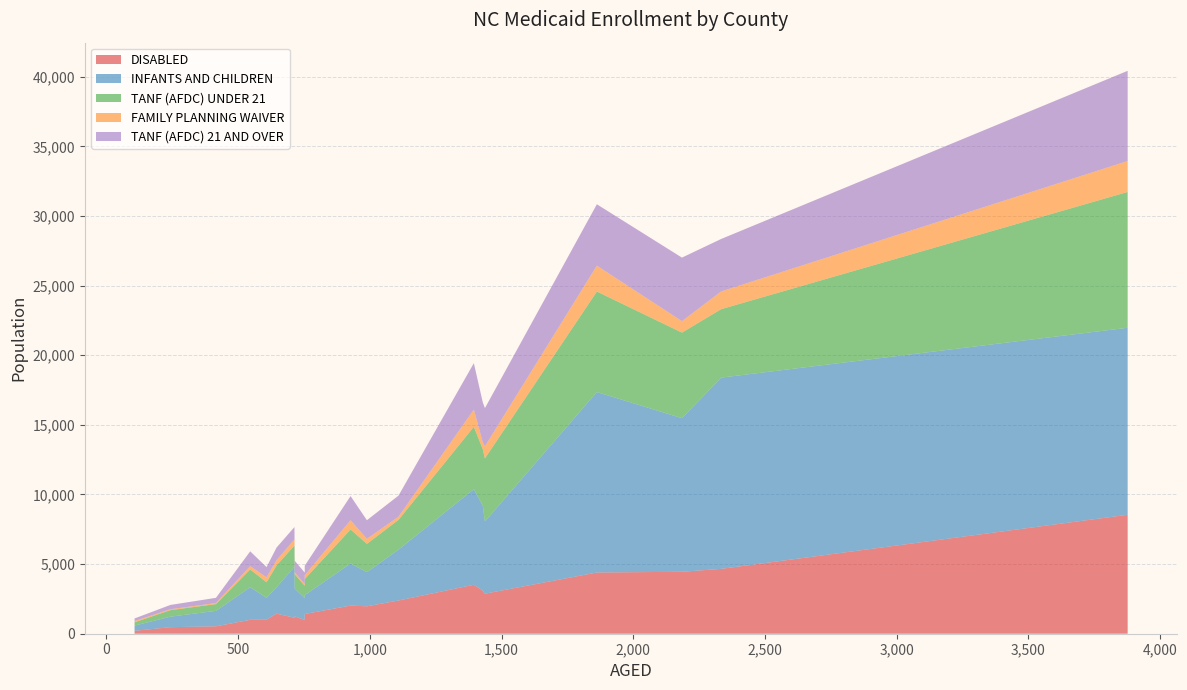

Reading left to right, list all the values displayed in this chart.

DISABLED: ALAMANCE=4658	ALEXANDER=999	ALLEGHANY=470	ANSON=1443	ASHE=978	AVERY=532	BEAUFORT=2385	BERTIE=1418	BLADEN=1970	BRUNSWICK=3517	BUNCOMBE=8543	BURKE=3089	CABARRUS=4395	CALDWELL=2875	CAMDEN=208	CARTERET=2020	CASWELL=1003	CATAWBA=4449	CHATHAM=1146	CHEROKEE=1257
INFANTS AND CHILDREN: ALAMANCE=13733	ALEXANDER=2339	ALLEGHANY=753	ANSON=1889	ASHE=1572	AVERY=1109	BEAUFORT=3649	BERTIE=1346	BLADEN=2449	BRUNSWICK=6861	BUNCOMBE=13427	BURKE=6088	CABARRUS=12958	CALDWELL=5180	CAMDEN=374	CARTERET=3023	CASWELL=1569	CATAWBA=11029	CHATHAM=3657	CHEROKEE=1987
TANF (AFDC) UNDER 21: ALAMANCE=4917	ALEXANDER=1281	ALLEGHANY=472	ANSON=1574	ASHE=897	AVERY=487	BEAUFORT=2145	BERTIE=1160	BLADEN=2035	BRUNSWICK=4482	BUNCOMBE=9753	BURKE=4071	CABARRUS=7220	CALDWELL=4535	CAMDEN=235	CARTERET=2444	CASWELL=1123	CATAWBA=6145	CHATHAM=1529	CHEROKEE=1024
FAMILY PLANNING WAIVER: ALAMANCE=1272	ALEXANDER=231	ALLEGHANY=62	ANSON=372	ASHE=117	AVERY=72	BEAUFORT=222	BERTIE=278	BLADEN=356	BRUNSWICK=1236	BUNCOMBE=2221	BURKE=493	CABARRUS=1857	CALDWELL=865	CAMDEN=92	CARTERET=664	CASWELL=354	CATAWBA=822	CHATHAM=440	CHEROKEE=142
TANF (AFDC) 21 AND OVER: ALAMANCE=3768	ALEXANDER=1067	ALLEGHANY=310	ANSON=909	ASHE=825	AVERY=378	BEAUFORT=1518	BERTIE=682	BLADEN=1342	BRUNSWICK=3333	BUNCOMBE=6478	BURKE=2873	CABARRUS=4409	CALDWELL=2745	CAMDEN=188	CARTERET=1735	CASWELL=738	CATAWBA=4564	CHATHAM=889	CHEROKEE=830